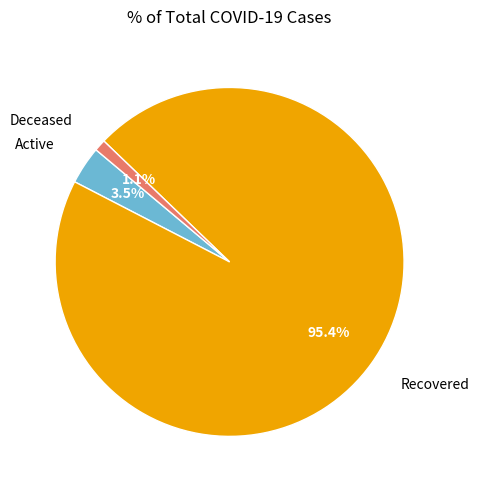

What percentage do Active and Recovered together represent?

98.9%